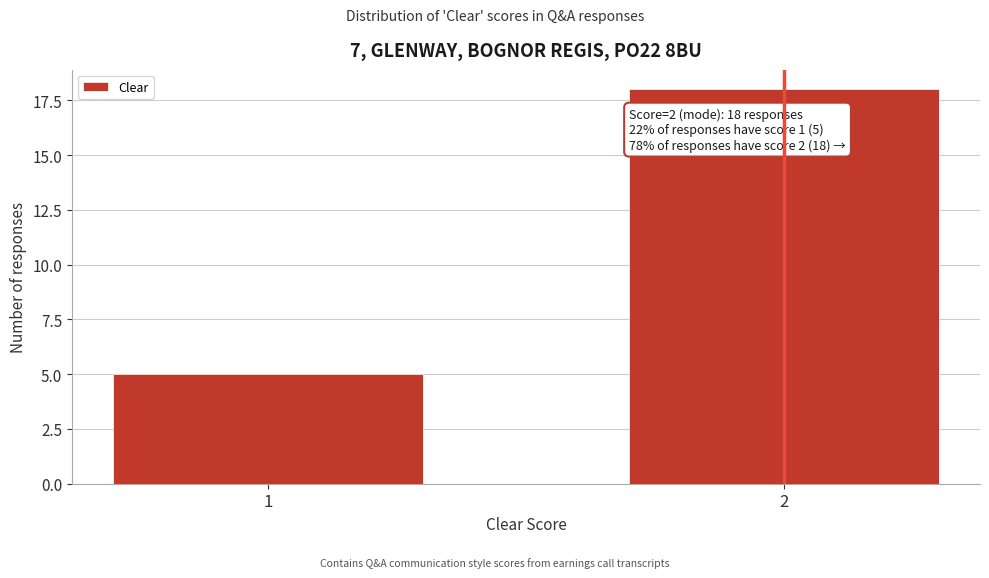

Reading left to right, list all the values displayed in this chart.

5	18